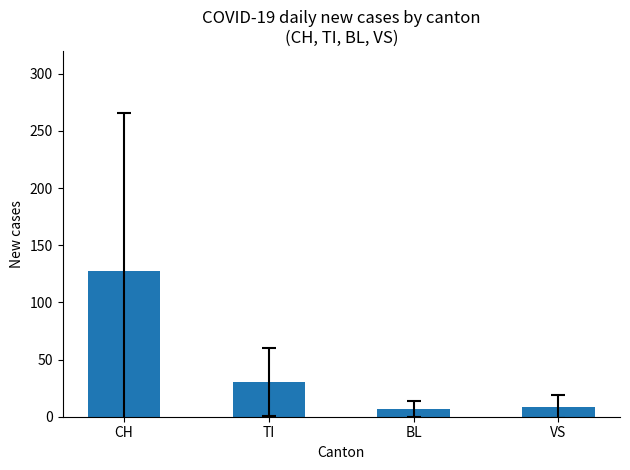

What position from the right is VS?

1